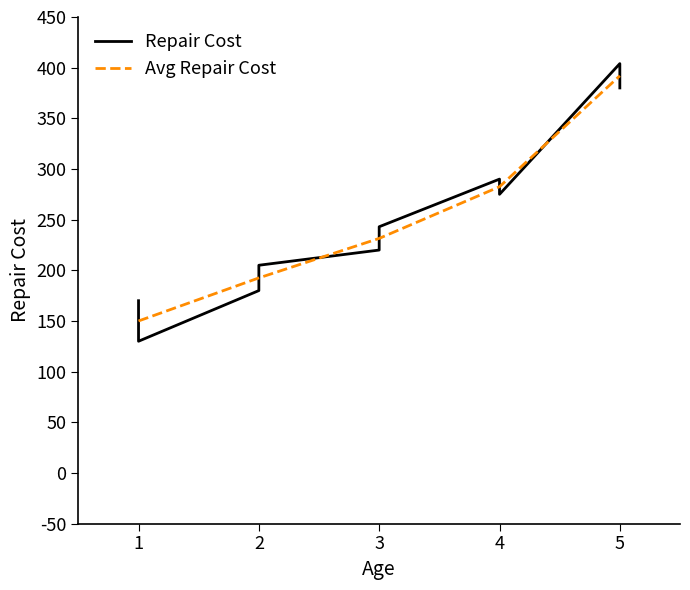

At which category does the chart reach its peak across all series?

5